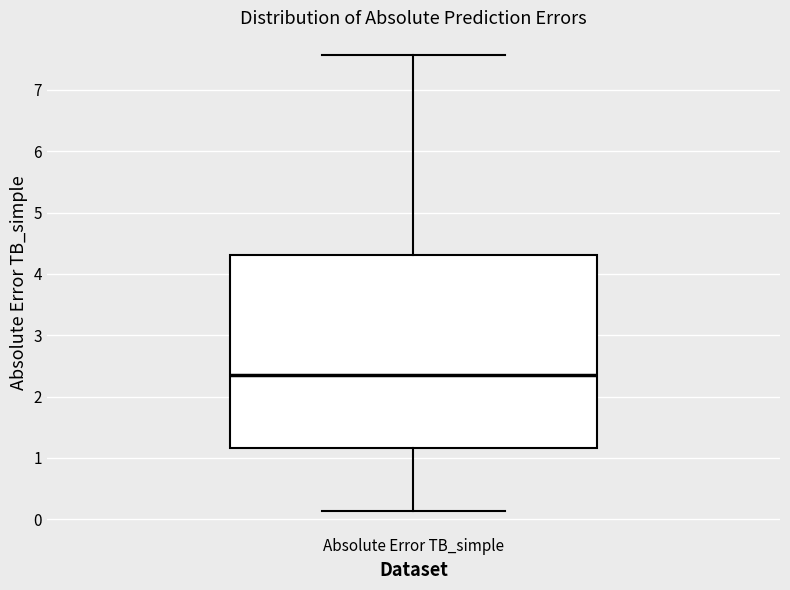

Where is the upper edge of the box for Absolute Error TB_simple on the y-axis? The values are not printed on the chart, so give them approximately, as read against the axis.

4.3